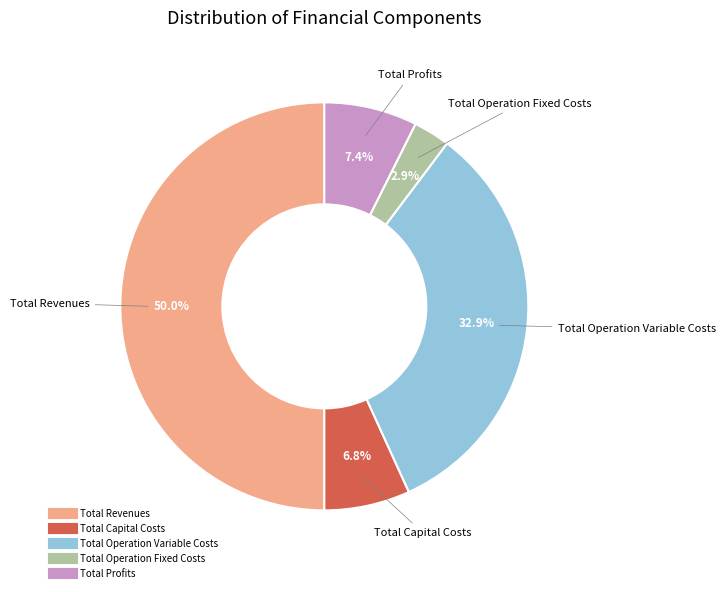

To the nearest percent, what percentage of the pie is Total Profits?

7%